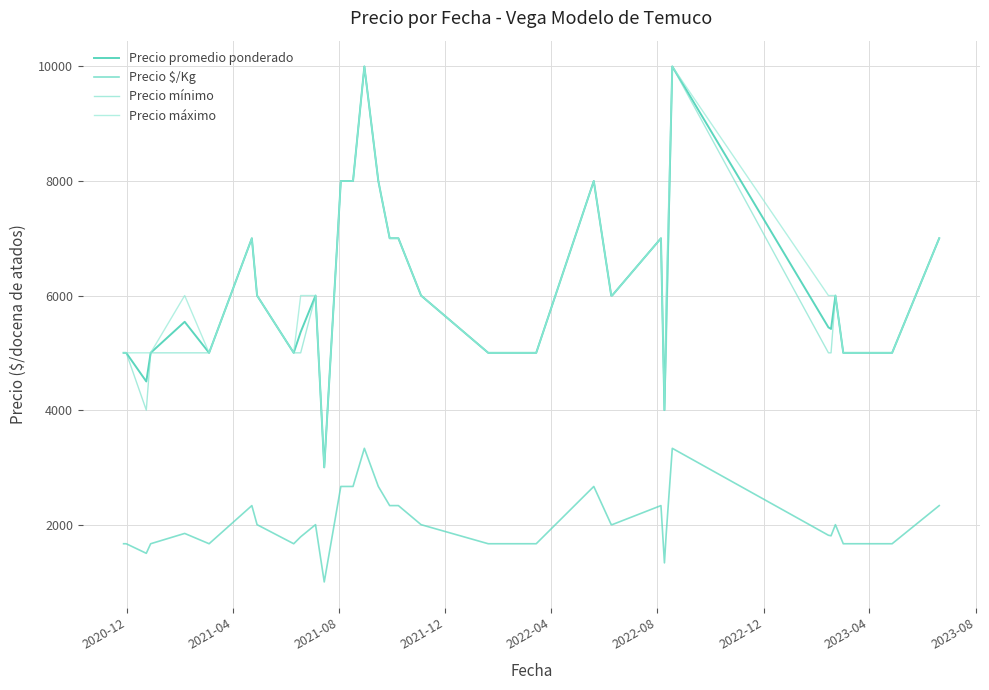

True or false: Precio mínimo has more than 0 interior local peaks.

True